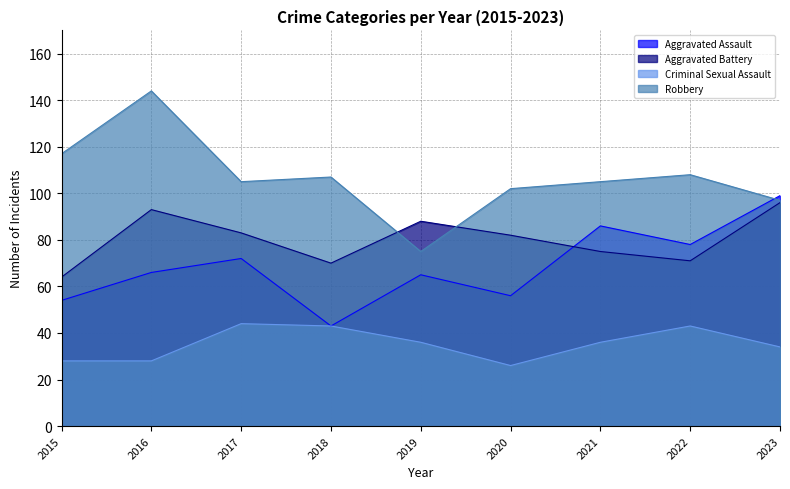

What are all the series names shown in the legend?

Aggravated Assault, Aggravated Battery, Criminal Sexual Assault, Robbery